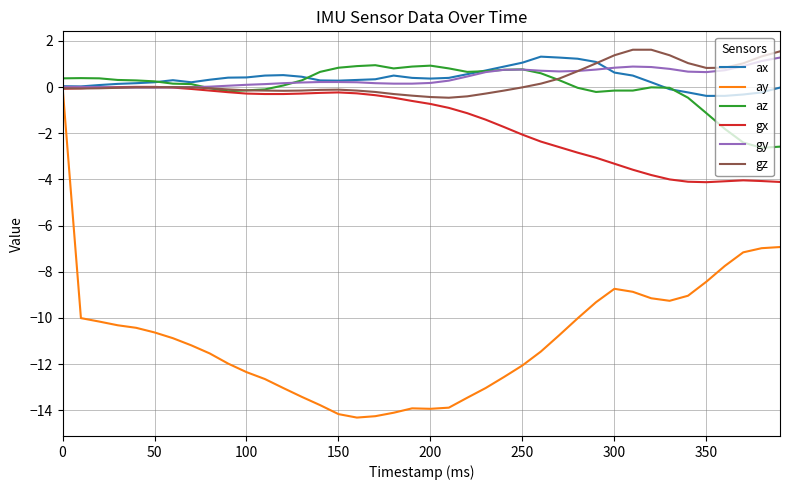

What is the greatest value displayed?

1.6